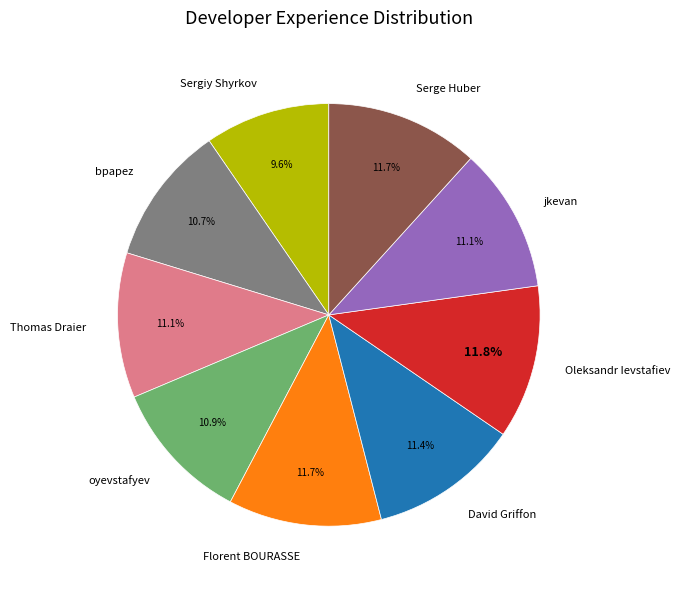

What percentage is the Thomas Draier slice, to the nearest percent?

11%